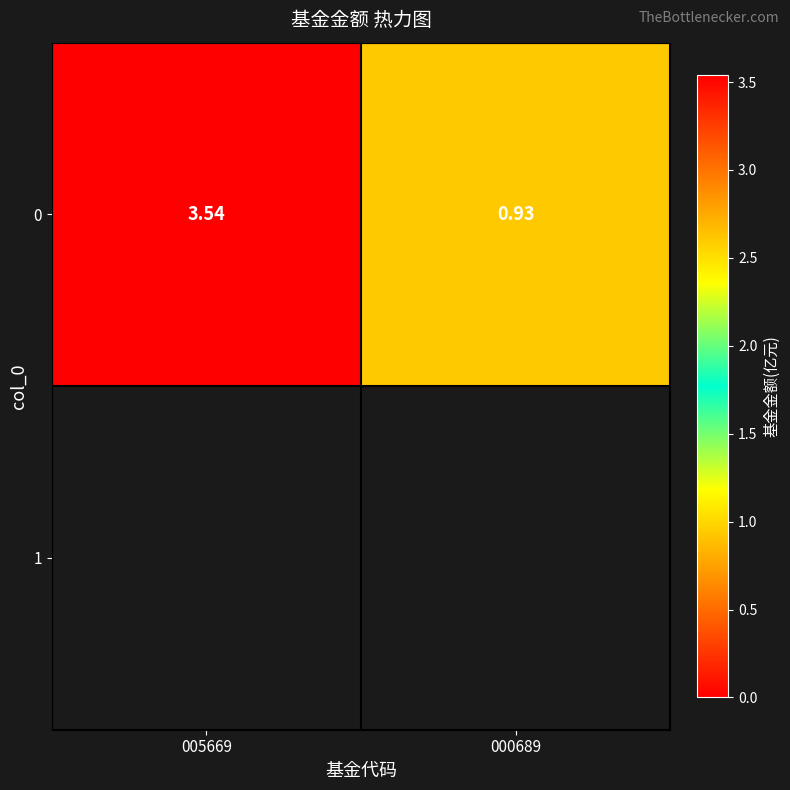

What is the change in value from 005669 to 000689?

-2.6